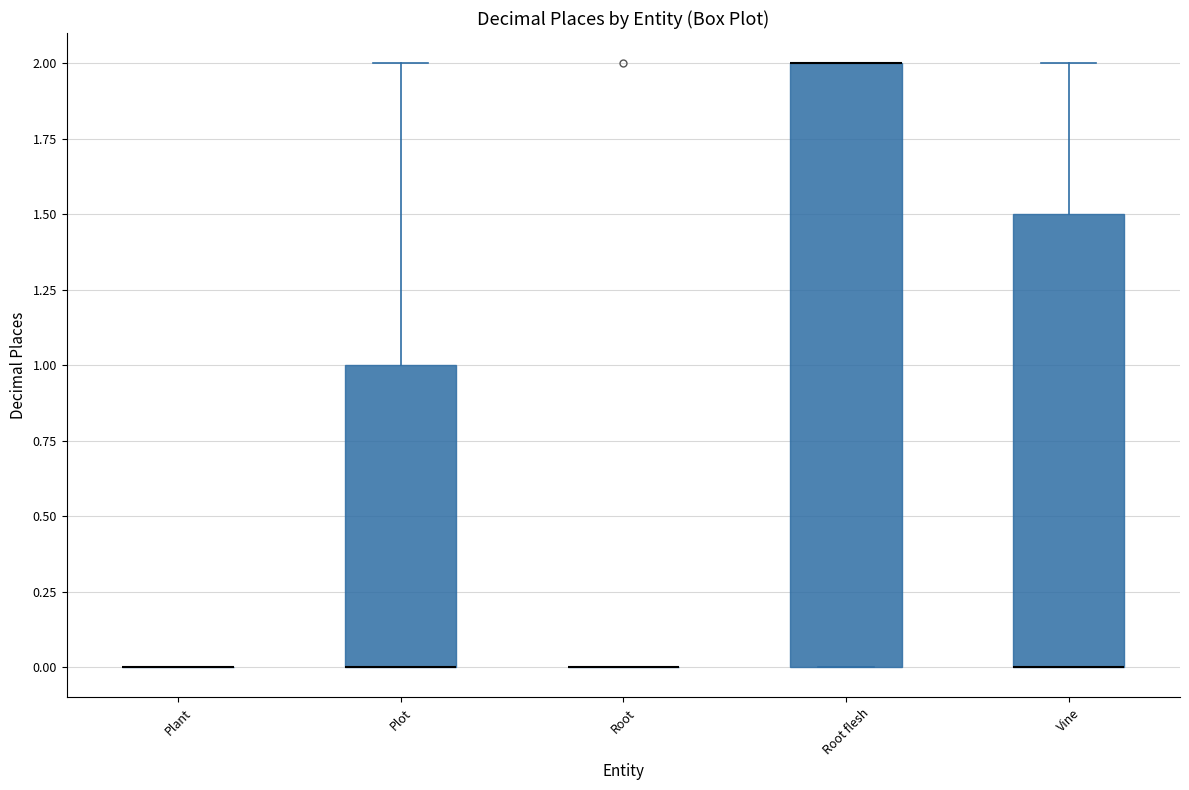

Reading left to right, read every box against the y-axis: the position of its median line, the range the box covers, and the ends of its whiskers. The values are not printed on the chart, so give them approximately, as read against the axis.

Plant: box collapsed to a line at 0.0, whiskers 0.0 to 0.0
Plot: median 0.0 (drawn on the box's lower edge), box 0.0 to 1.0, whiskers 0.0 to 2.0
Root: box collapsed to a line at 0.0, whiskers 0.0 to 0.0
Root flesh: median 2.0 (drawn on the box's upper edge), box 0.0 to 2.0, whiskers 0.0 to 2.0
Vine: median 0.0 (drawn on the box's lower edge), box 0.0 to 1.5, whiskers 0.0 to 2.0